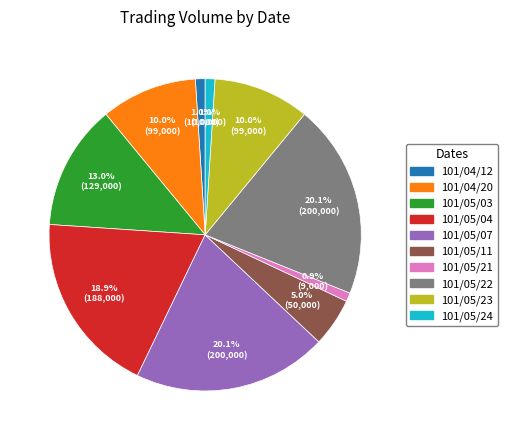

True or false: 101/04/20 accounts for 24% of the total.

False